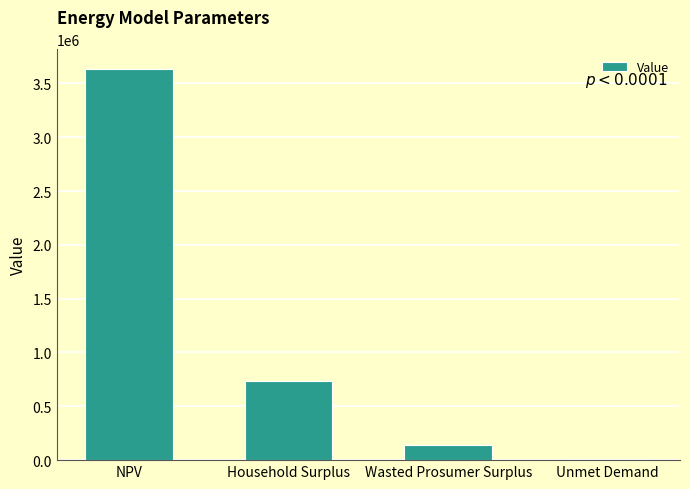

What is the average value?

1129634.4